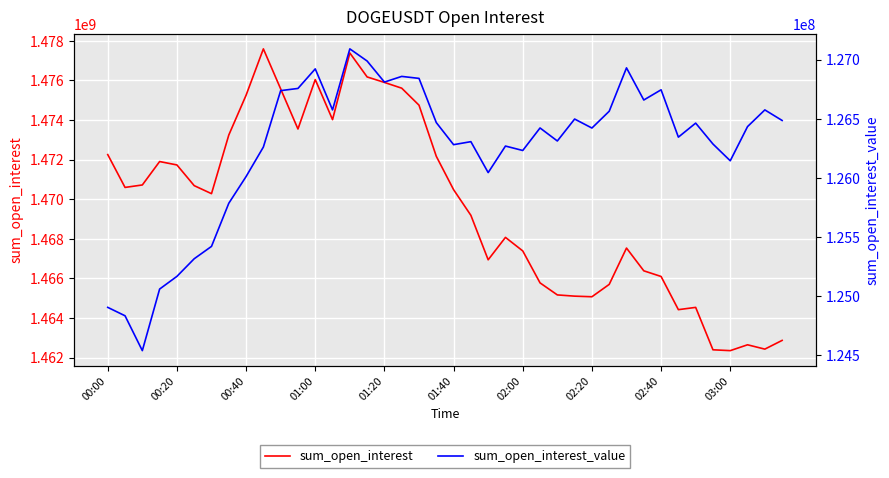

Reading right to left, transcribe all the data shown in this chart.

sum_open_interest: 1462868567.0	1462427643.0	1462646167.0	1462351010.0	1462393250.0	1464536156.0	1464421436.0	1466098155.0	1466383965.0	1467533654.0	1465698041.0	1465073642.0	1465104054.0	1465166311.0	1465774476.0	1467388702.0	1468072953.0	1466940802.0	1469187804.0	1470484488.0	1472170313.0	1474752693.0	1475612037.0	1475901993.0	1476179912.0	1477390383.0	1474022011.0	1476046594.0	1473549416.0	1475575049.0	1477597747.0	1475256102.0	1473244513.0	1470282053.0	1470687320.0	1471732886.0	1471904792.0	1470721803.0	1470597395.0	1472256517.0
sum_open_interest_value: 126485043.5	126574384.8	126433372.5	126144547.8	126286109.8	126462697.1	126344262.7	126744185.5	126658005.8	126929539.2	126563025.8	126421204.6	126497084.0	126311870.5	126421773.3	126231584.8	126268954.7	126044746.7	126306075.5	126280649.3	126467291.3	126840632.8	126857378.2	126809499.2	126987314.1	127089951.8	126574270.1	126921025.1	126755708.0	126737141.0	126260727.5	126011330.9	125785616.5	125421322.5	125316972.4	125168070.9	125060891.1	124540722.3	124835189.3	124906242.9